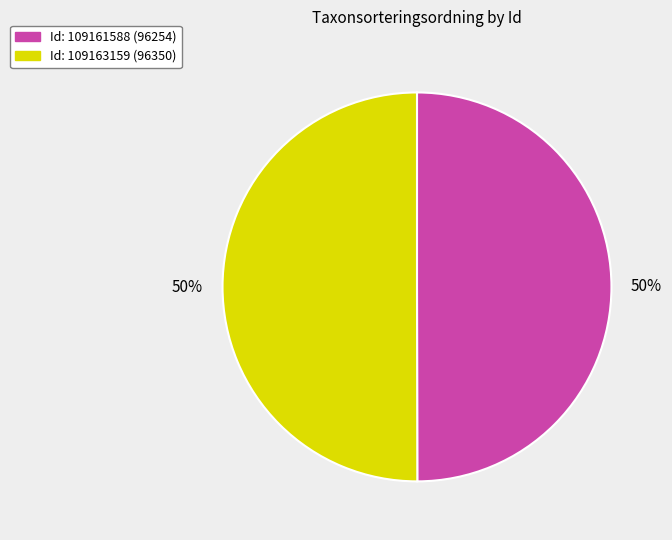

How many segments does this pie chart have?

2